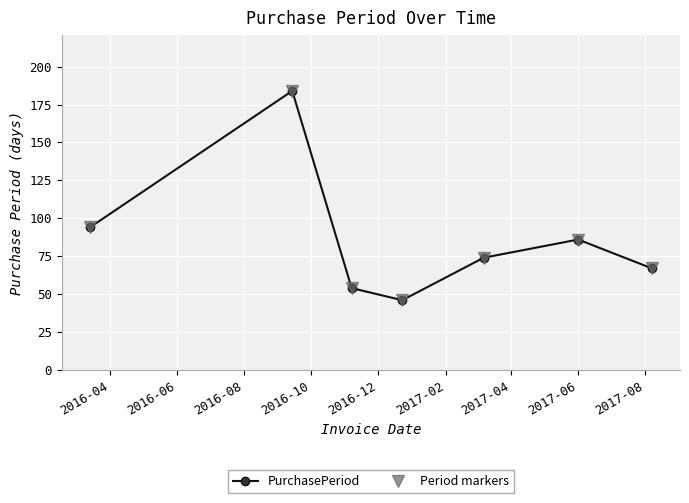

What is the sum of all Period markers values?

605